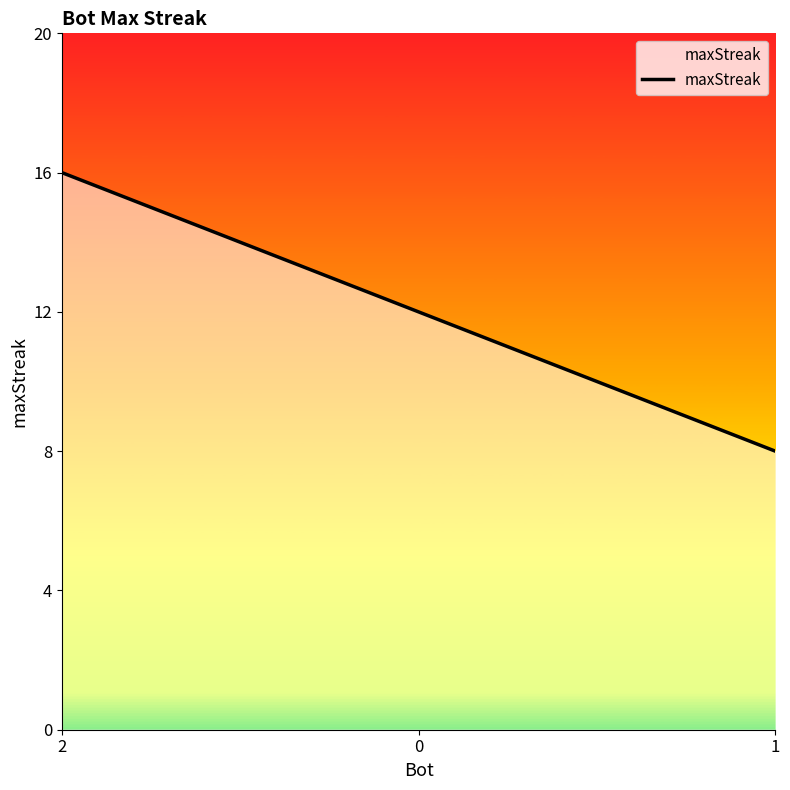

List the labels in order of value, largest first.

2, 0, 1